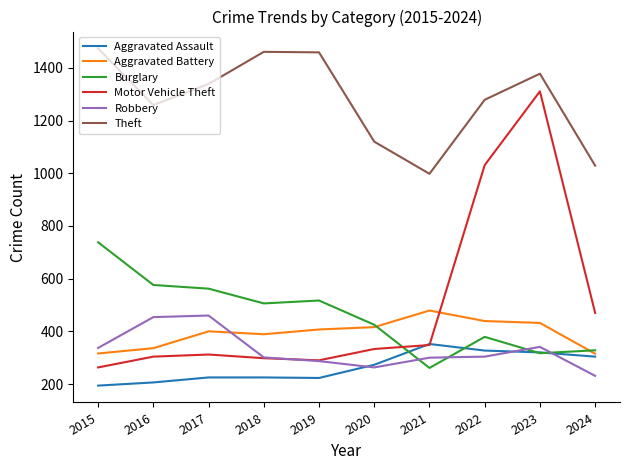

What are all the series names shown in the legend?

Aggravated Assault, Aggravated Battery, Burglary, Motor Vehicle Theft, Robbery, Theft